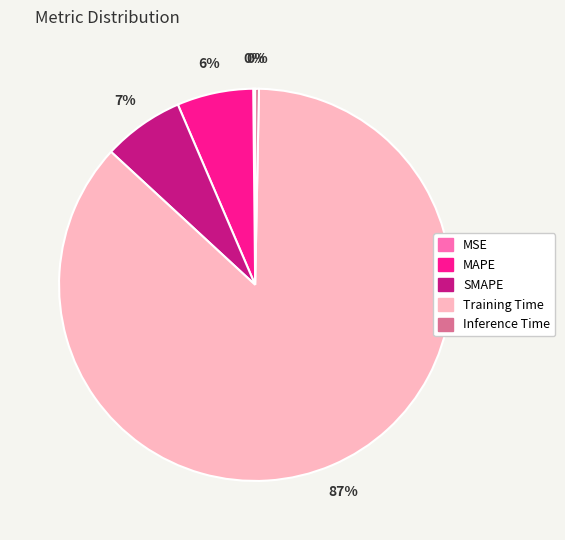

To the nearest percent, what is the average slice percentage?

20%